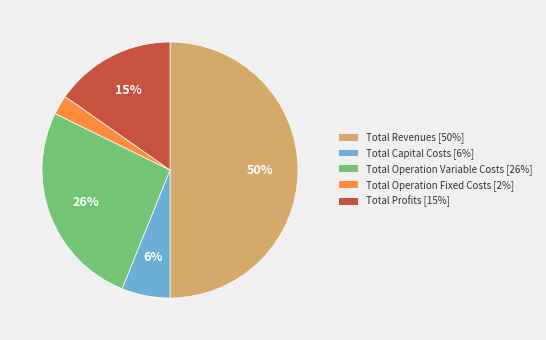

Which has a higher value, Total Revenues or Total Profits?

Total Revenues